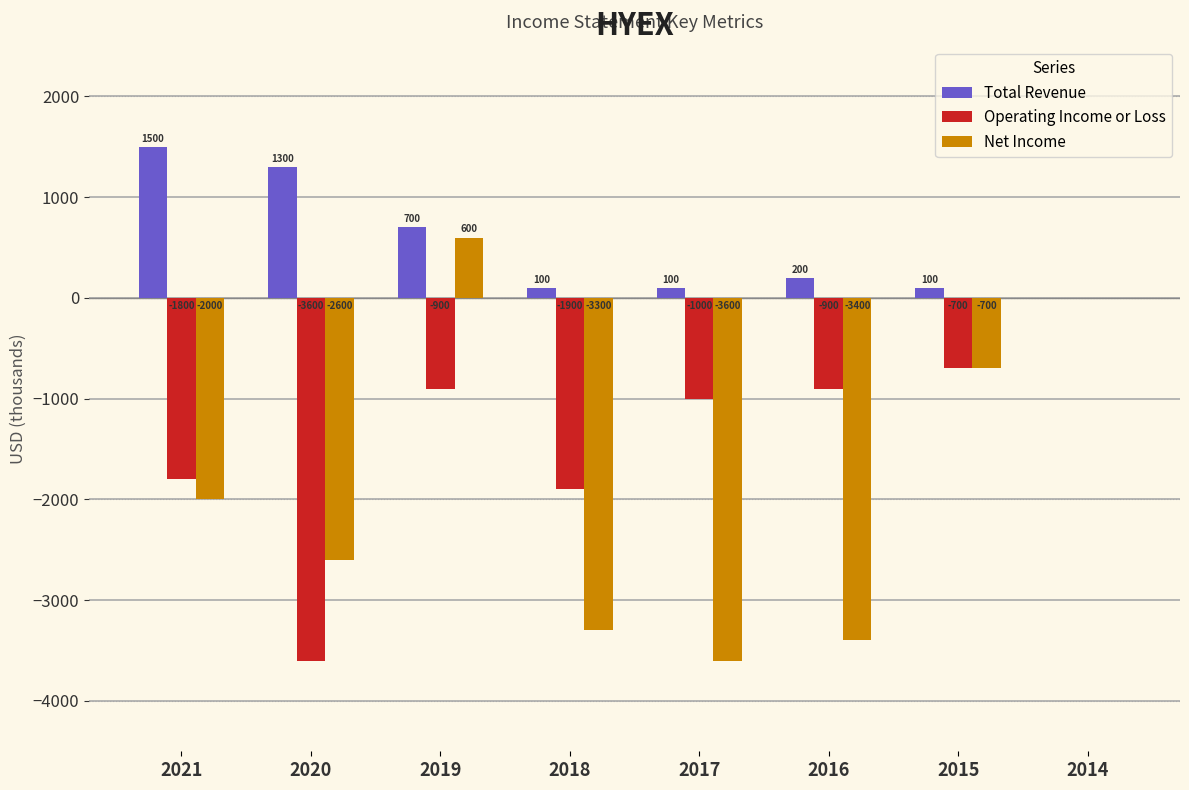

What is the sum of the Total Revenue values at 2020 and 2016?

1500